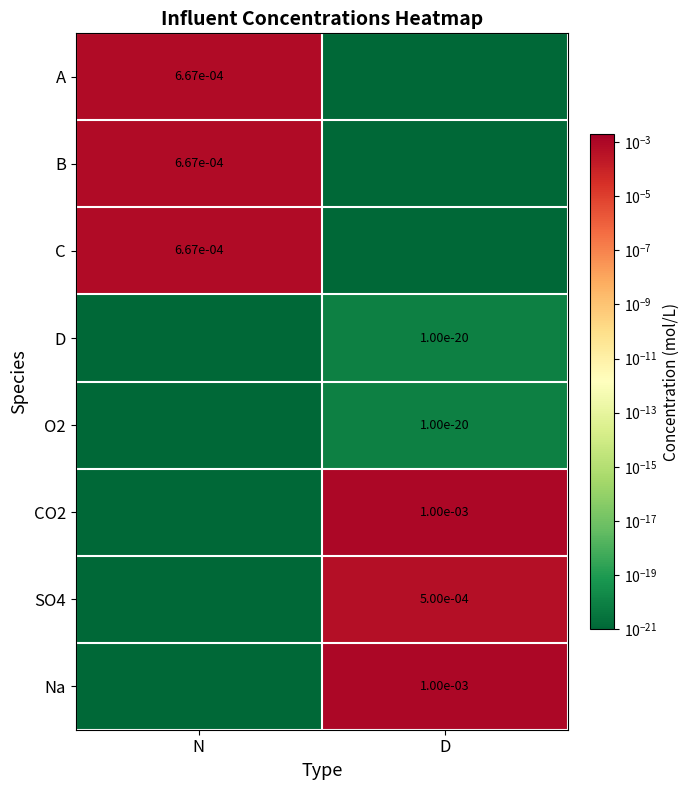

True or false: A has a value of 0.0 at N.

True